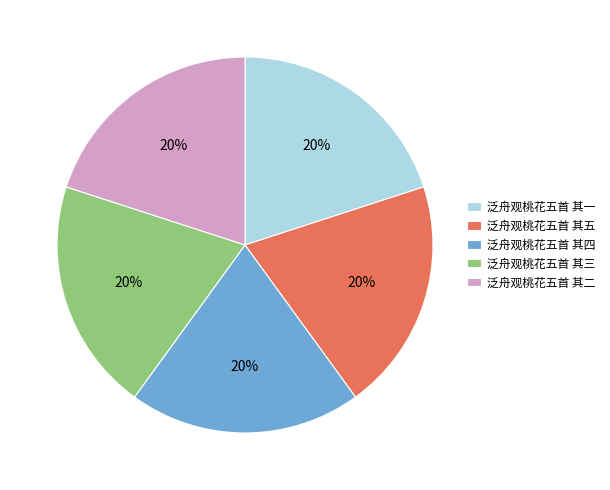

What is the ratio of the value at 泛舟观桃花五首 其一 to the value at 泛舟观桃花五首 其四?

1.0